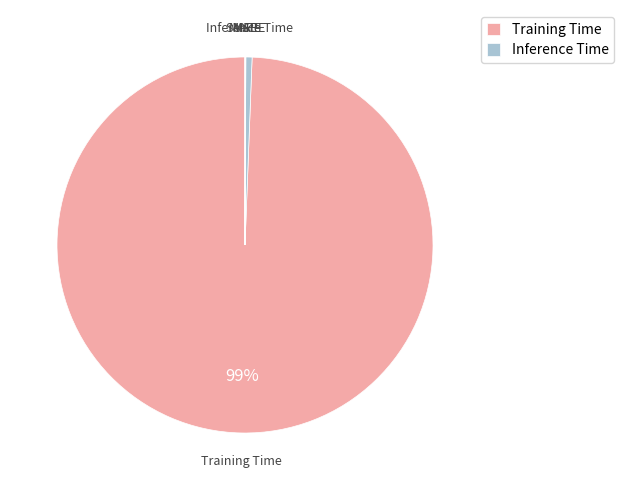

Does any single category account for the majority?

Yes